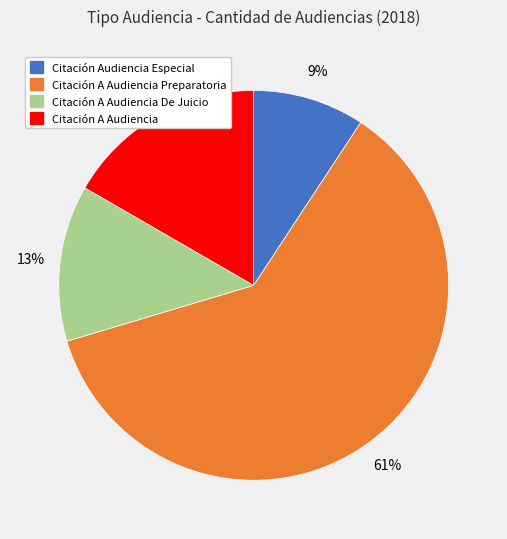

To the nearest percent, what is the average slice percentage?

25%